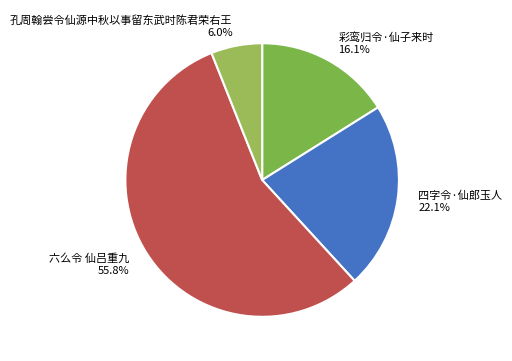

How much of the chart is everything except 孔周翰尝令仙源中秋以事留东武时陈君荣右王?

94.0%